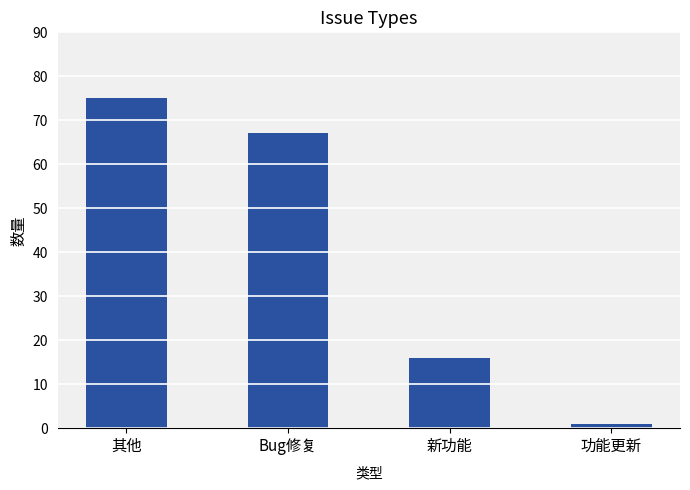

List the labels in order of value, smallest first.

功能更新, 新功能, Bug修复, 其他